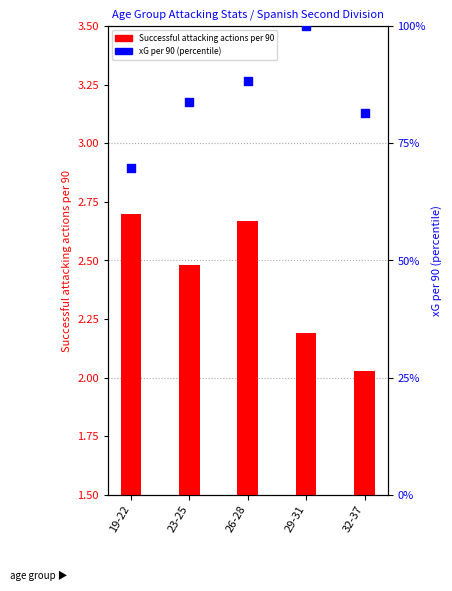

Which series contains the lowest Y value?

Successful attacking actions per 90